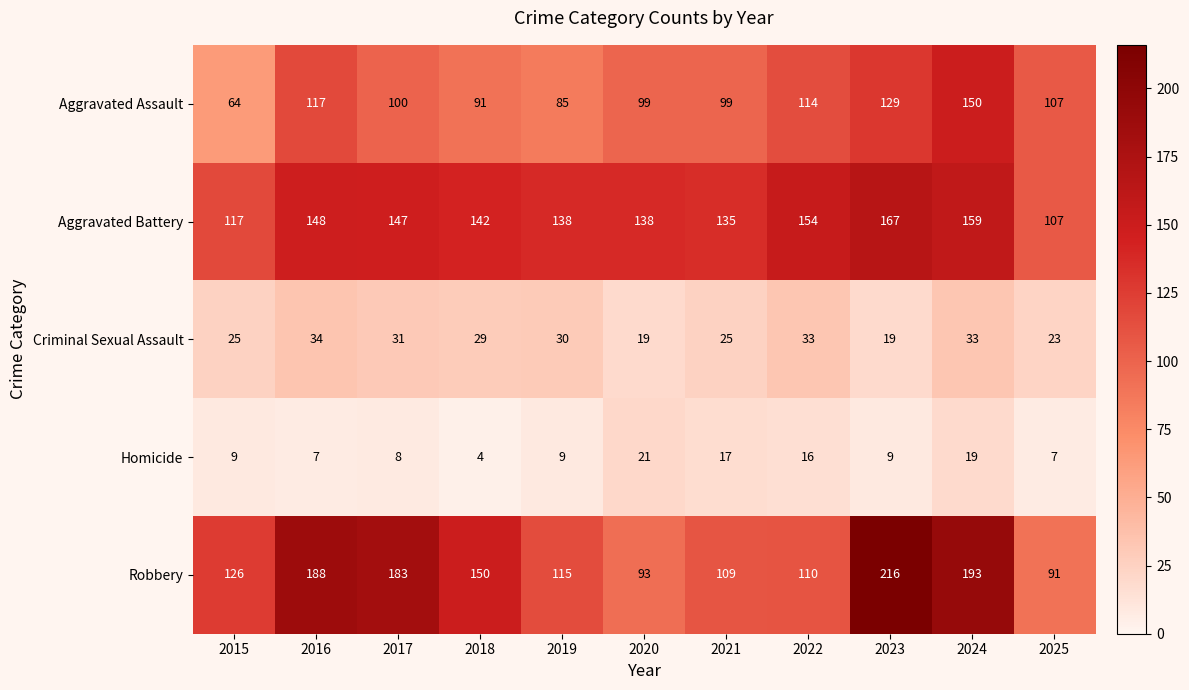

Which series has the widest spread of values?

Robbery